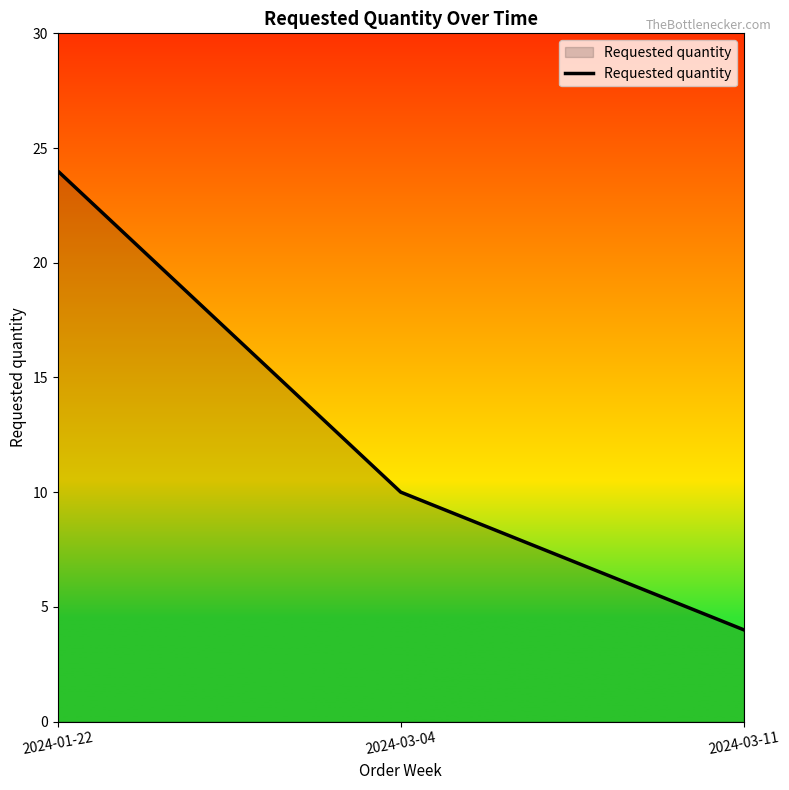

Rank the categories by value from highest to lowest.

2024-01-22, 2024-03-04, 2024-03-11